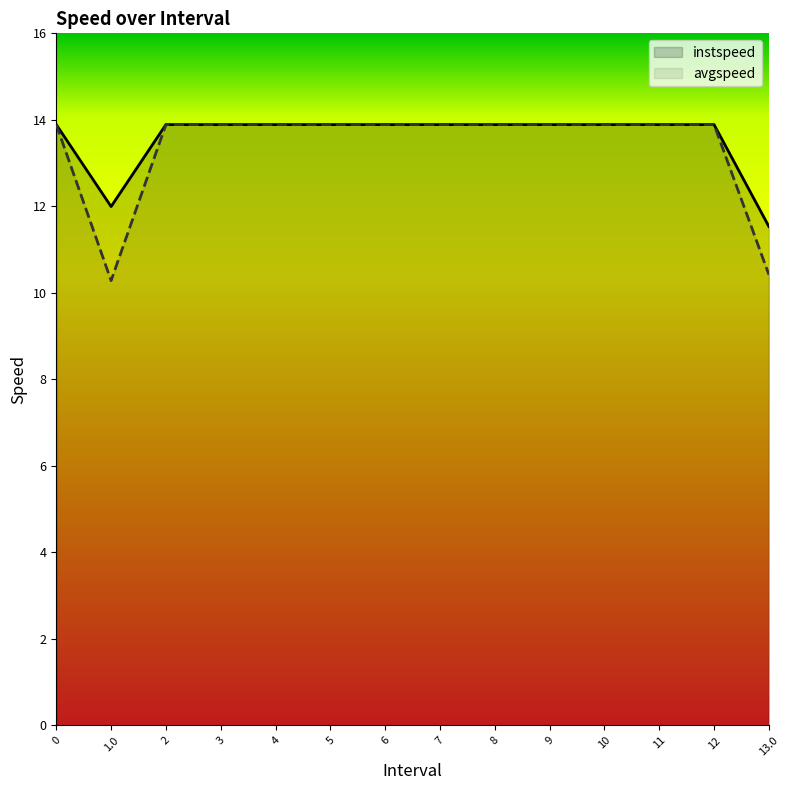

How many data points in avgspeed are above 13?

12